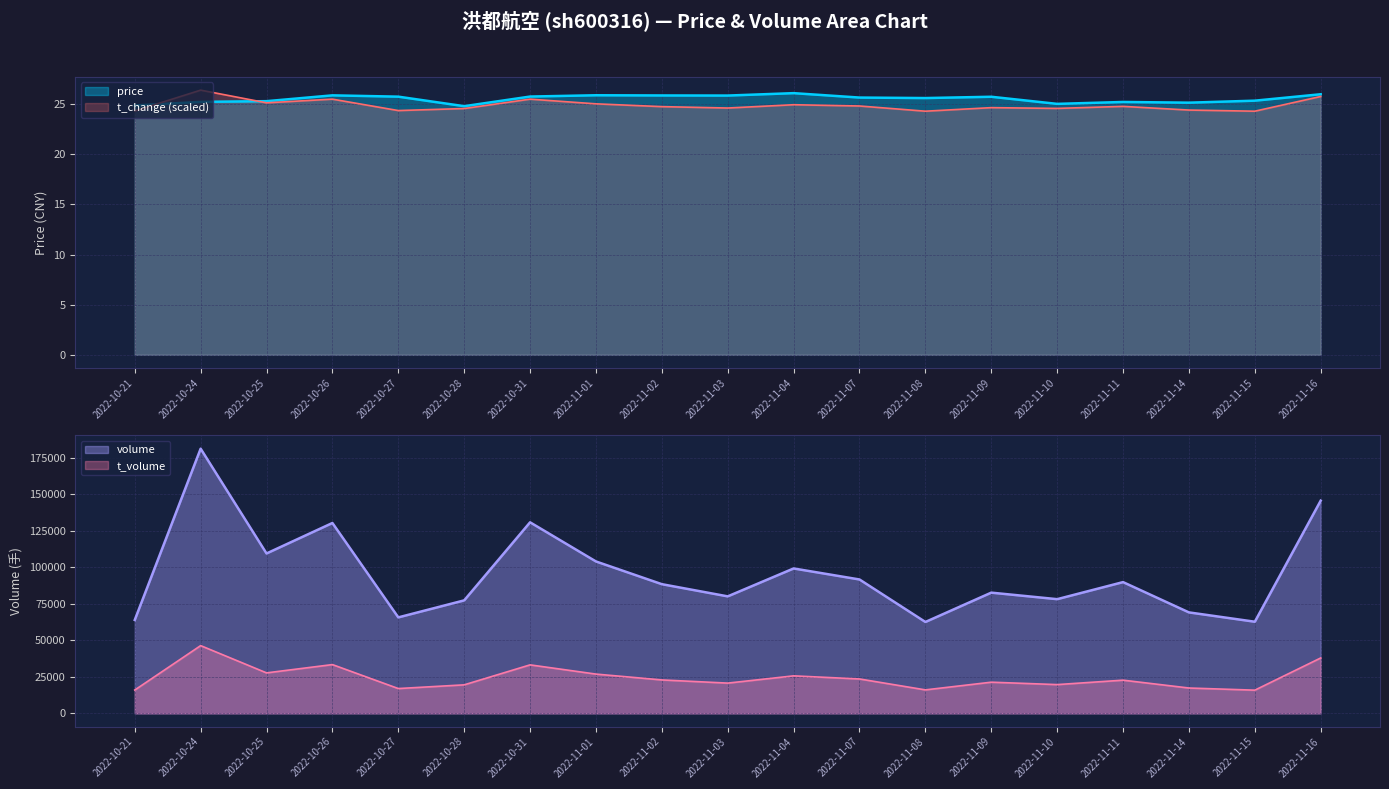

What is the maximum value for t_change (scaled)?

26.4